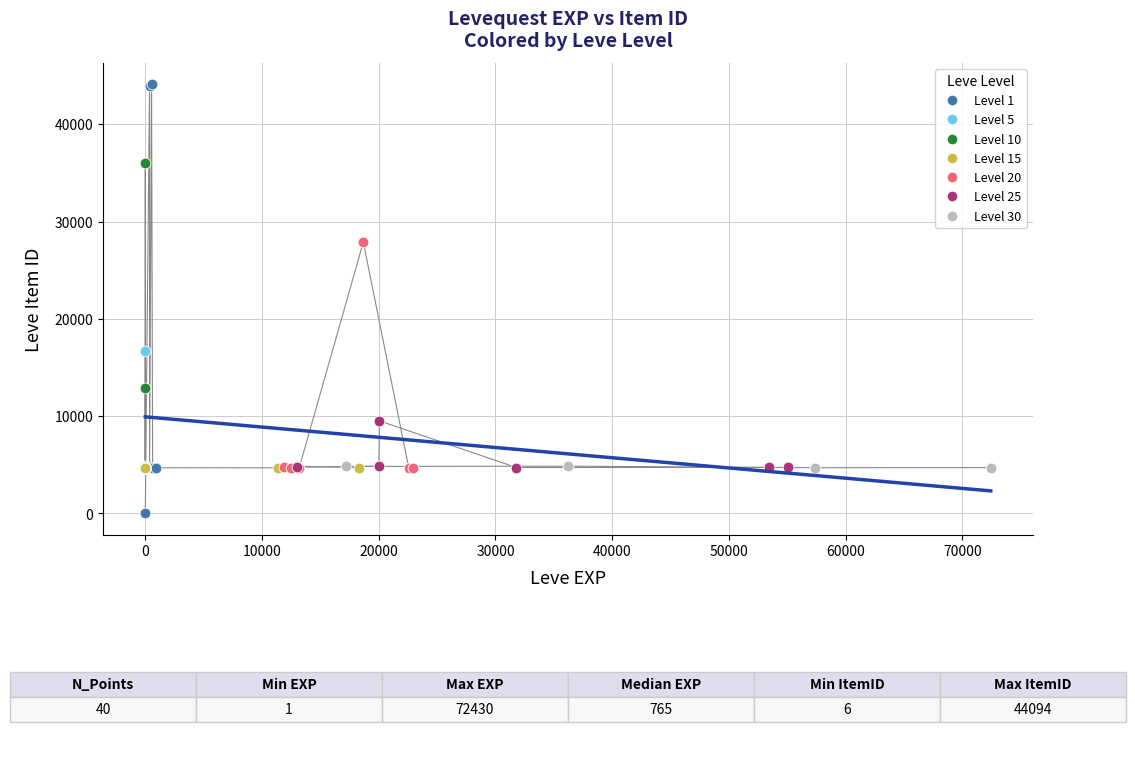

Which series contains the lowest Y value?

Level 1